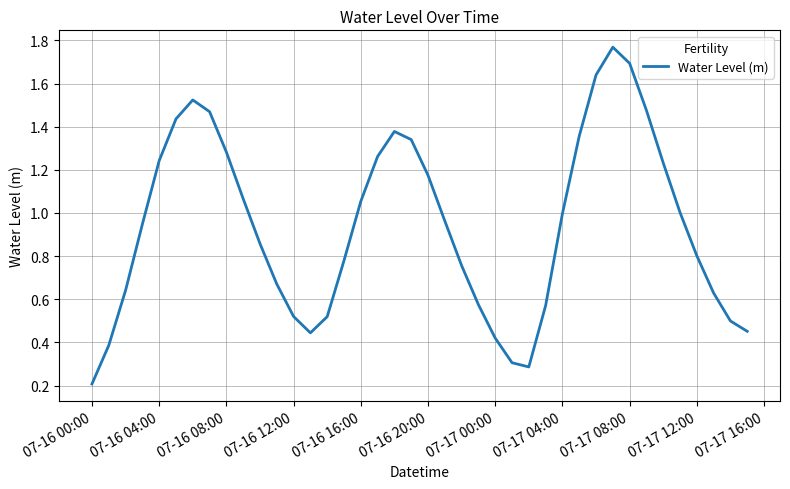

What is the change in value from 07-16 00:00 to 07-17 00:00?

+0.2